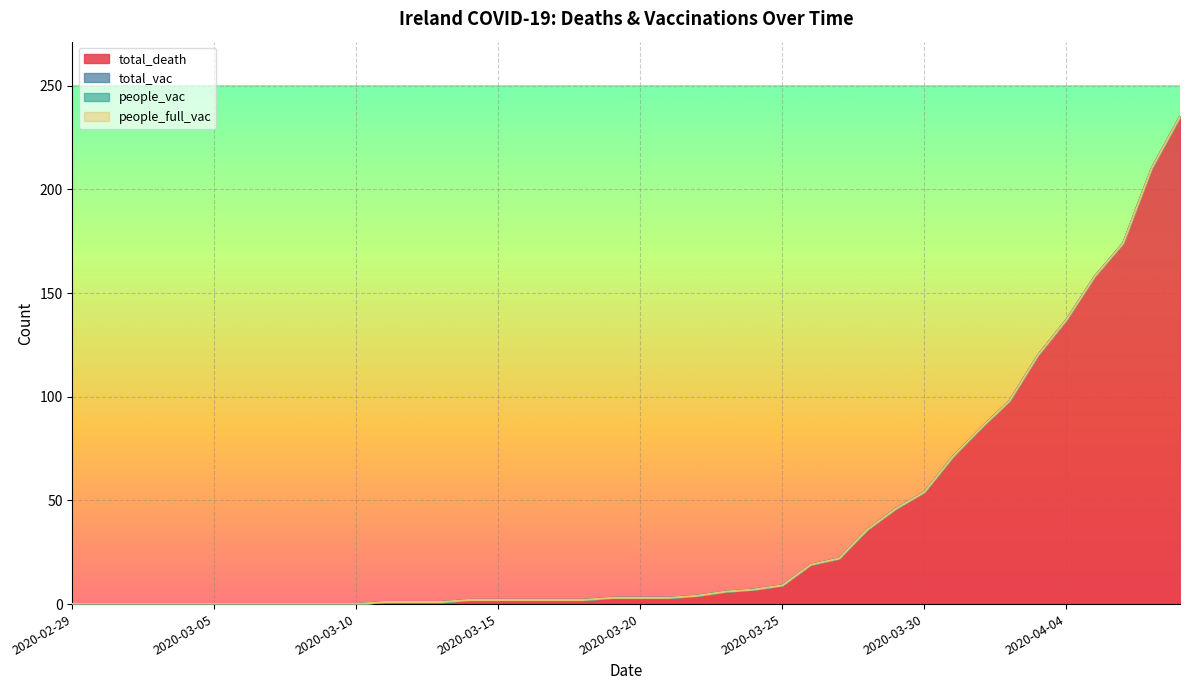

What is the maximum value shown in the chart?

235